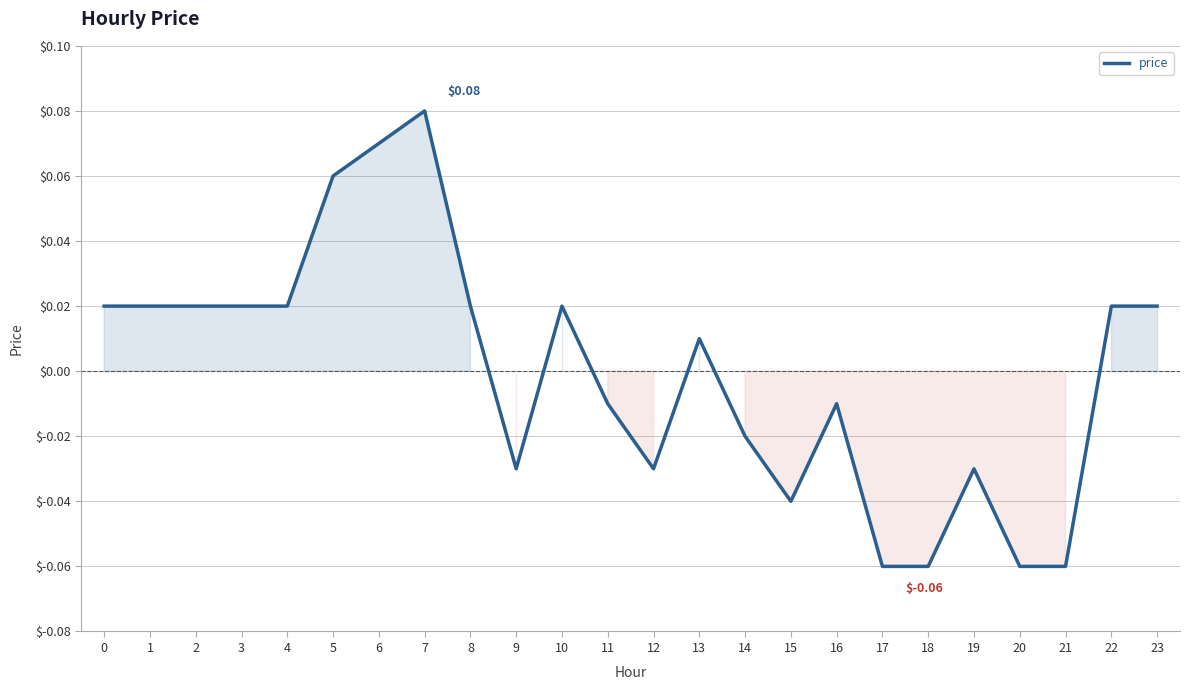

Count the number of data series in this chart.

1